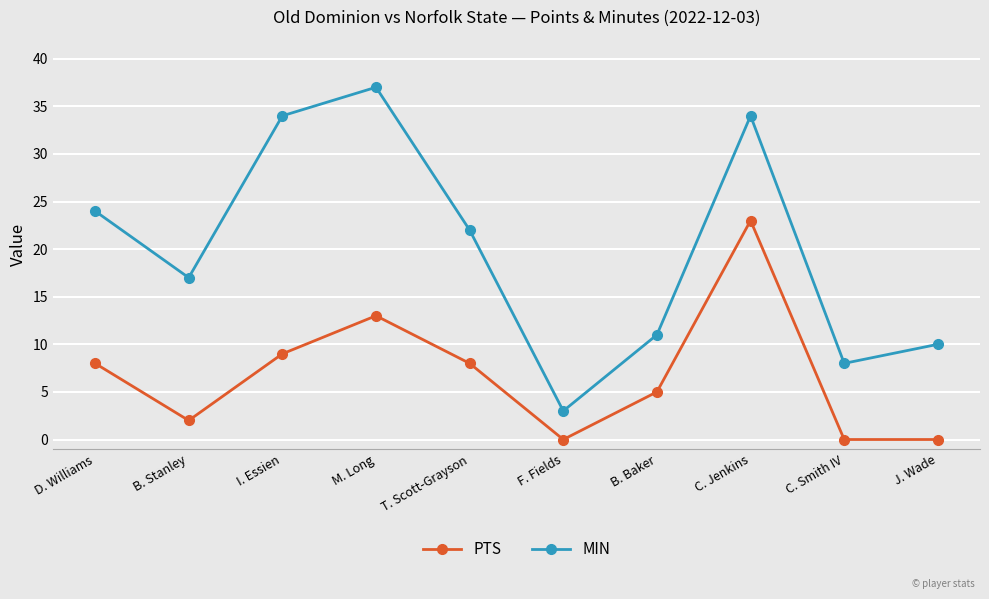

What is the label of the 2nd point from the right?

C. Smith IV